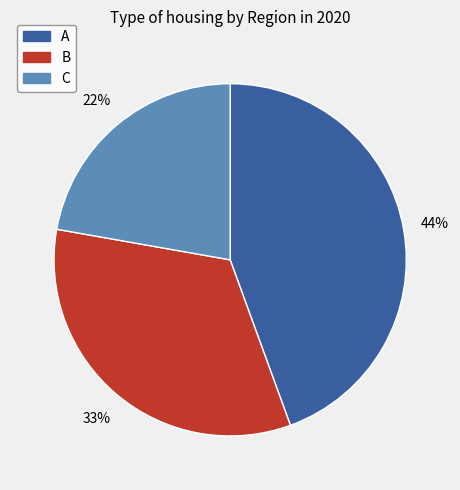

Is there a majority slice in this chart?

No